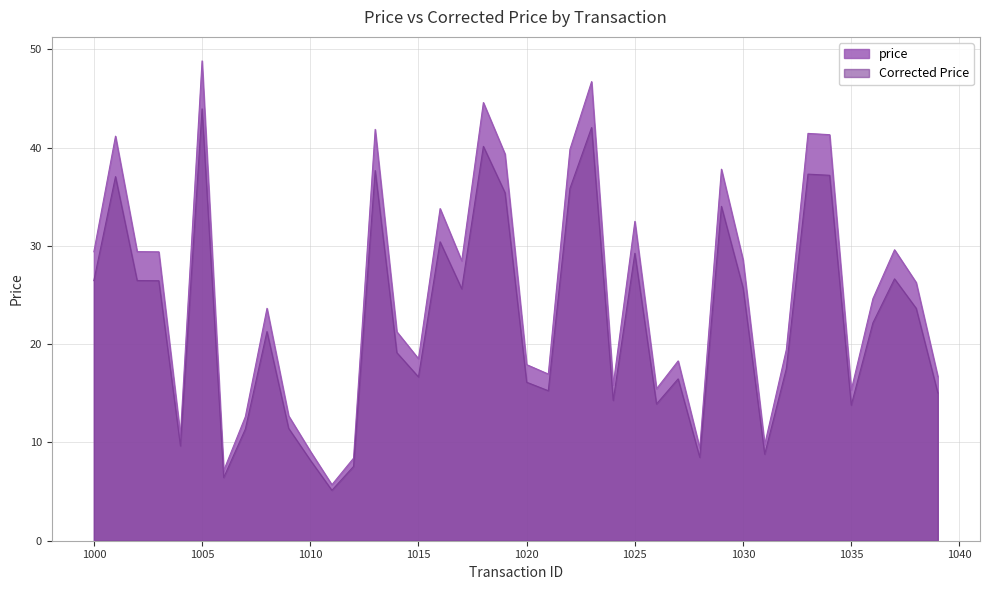

Reading left to right, transcribe all the data shown in this chart.

price: 29.4	41.2	29.4	29.4	10.7	48.8	7.1	12.6	23.6	12.7	9.1	5.7	8.4	41.9	21.3	18.5	33.8	28.5	44.6	39.4	17.9	17.0	39.8	46.7	15.9	32.5	15.5	18.3	9.4	37.8	28.6	9.8	19.4	41.5	41.3	15.3	24.6	29.6	26.3	16.7
Corrected Price: 26.5	37.1	26.5	26.5	9.6	43.9	6.4	11.4	21.3	11.4	8.2	5.1	7.6	37.7	19.1	16.7	30.4	25.6	40.1	35.4	16.1	15.3	35.8	42.0	14.3	29.2	13.9	16.5	8.5	34.0	25.7	8.8	17.5	37.3	37.2	13.8	22.2	26.6	23.7	15.0